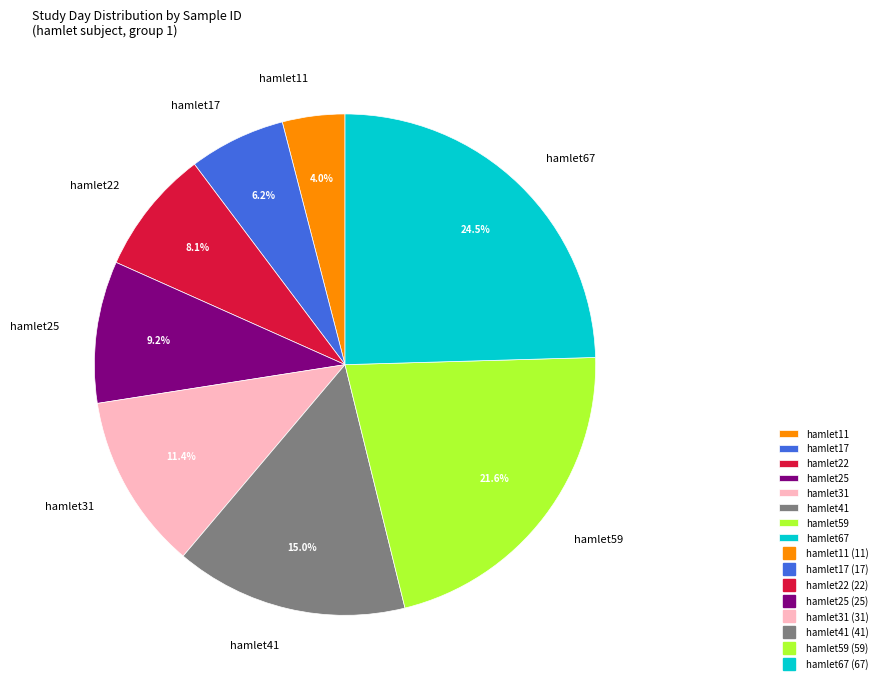

Do hamlet25 and hamlet41 together represent more than half of the pie?

No